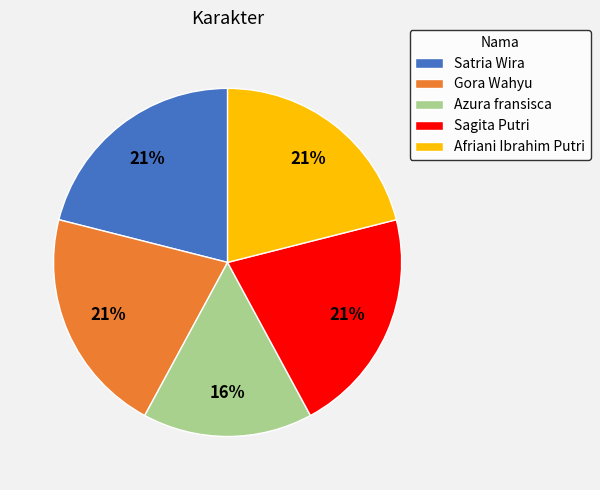

To the nearest percent, what is the combined percentage of Gora Wahyu and Sagita Putri?

42%